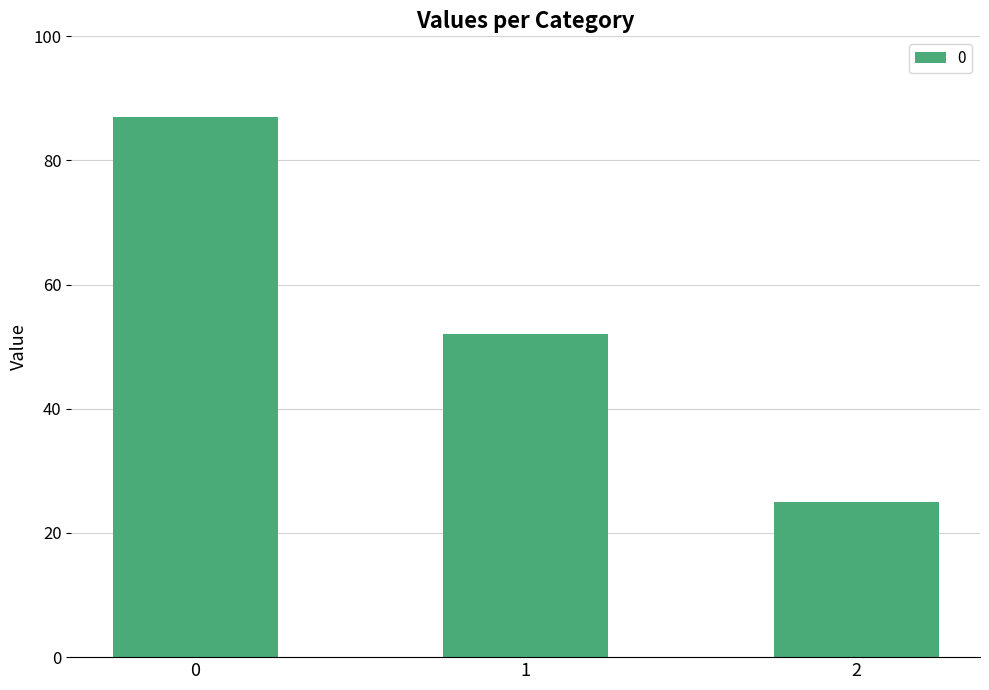

The value at 0 is 23. True or false?

False